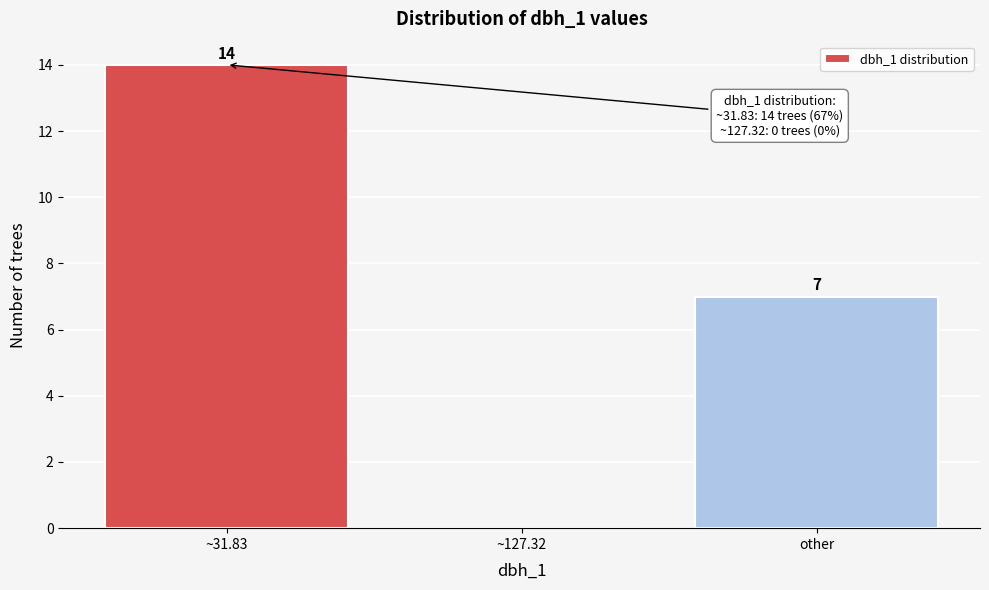

Reading left to right, extract all data points from this chart.

~31.83=14	~127.32=0	other=7